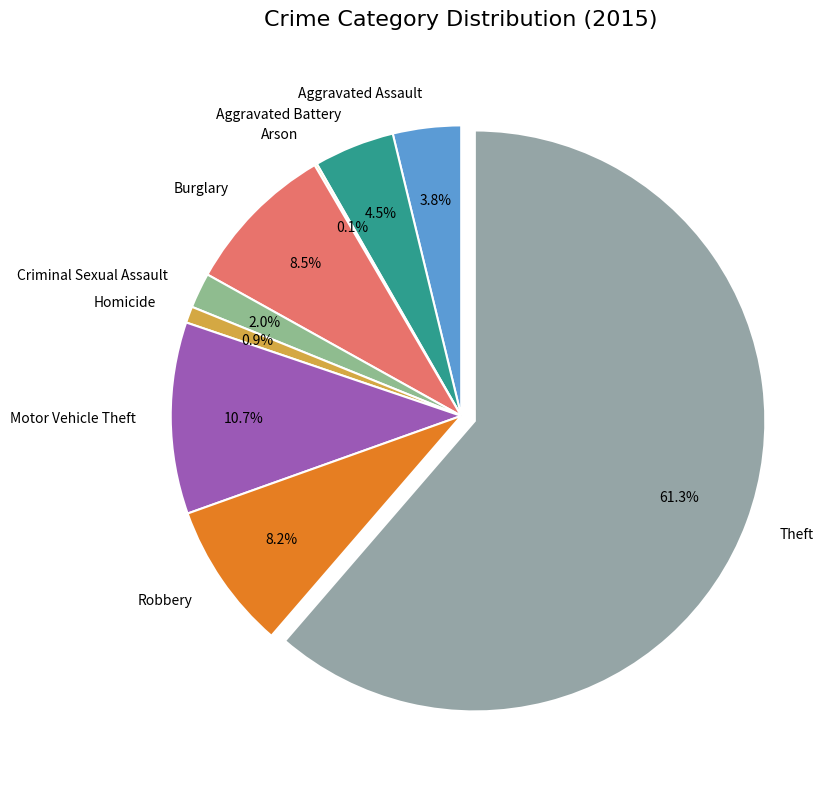

Which category accounts for the majority?

Theft